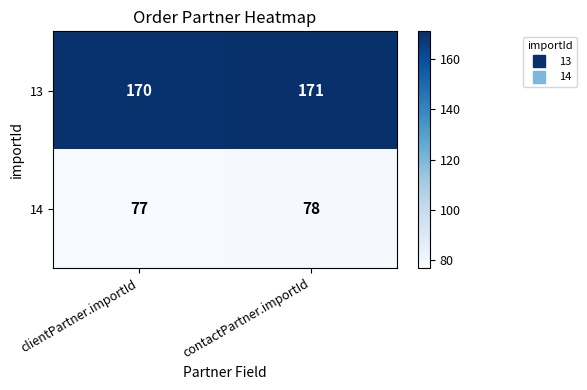

What is the maximum value shown in the chart?

171